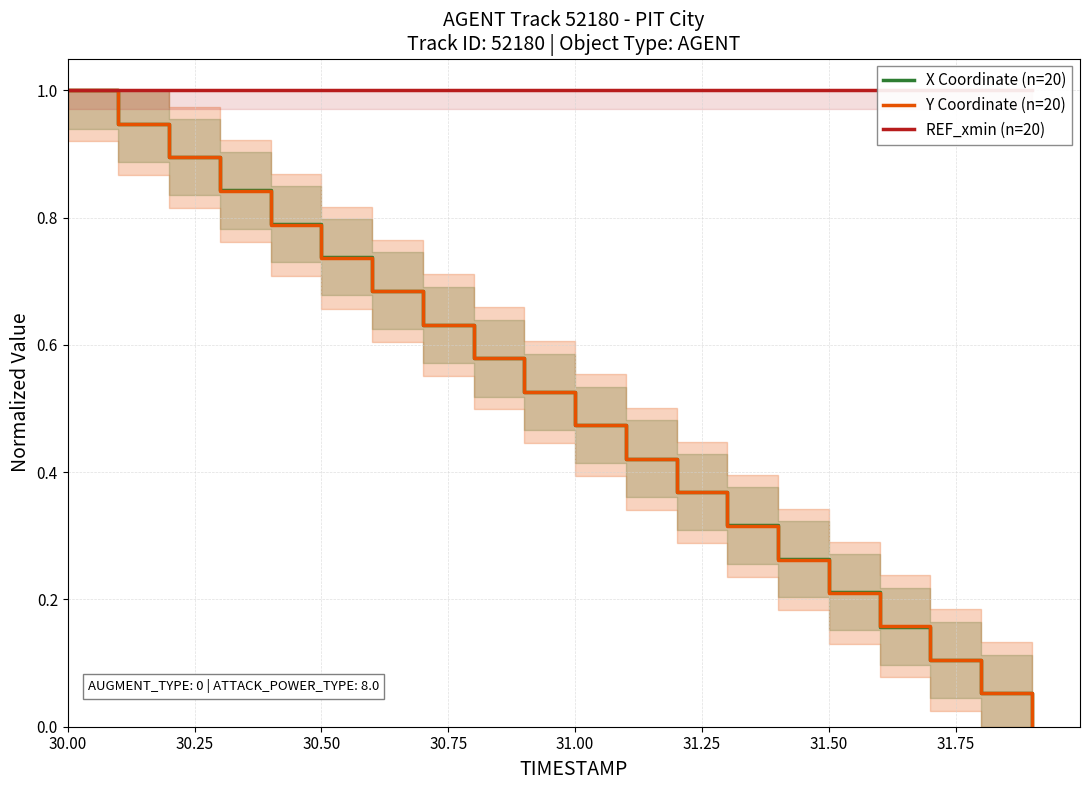

Which category has the highest value in the Y Coordinate (n=20) series?

30.00